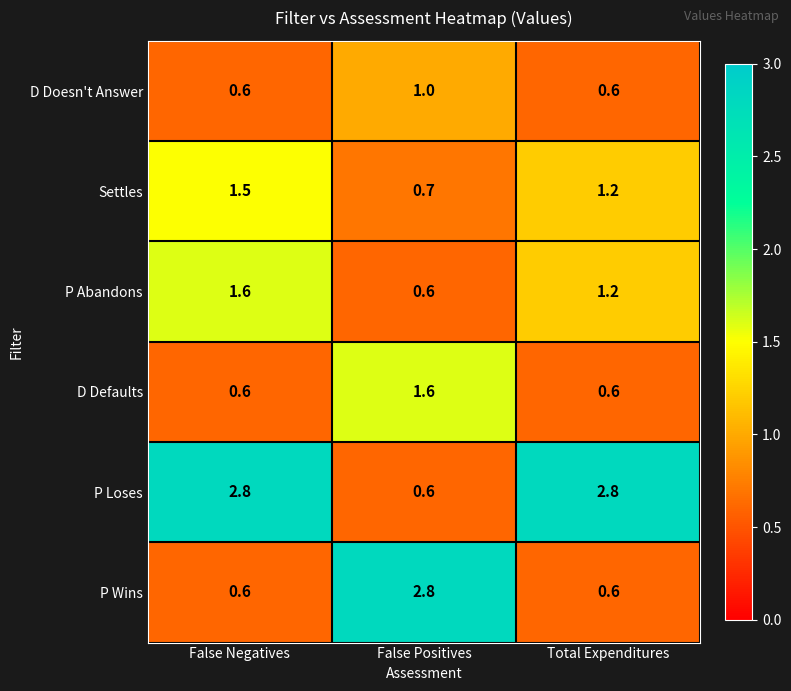

What is the sum of all D Doesn't Answer values?

2.2